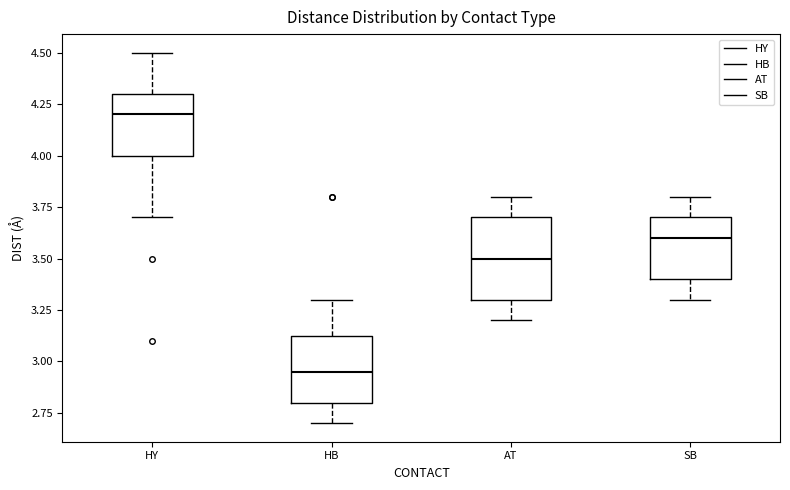

Where is the lower edge of the box for SB on the y-axis? The values are not printed on the chart, so give them approximately, as read against the axis.

3.40